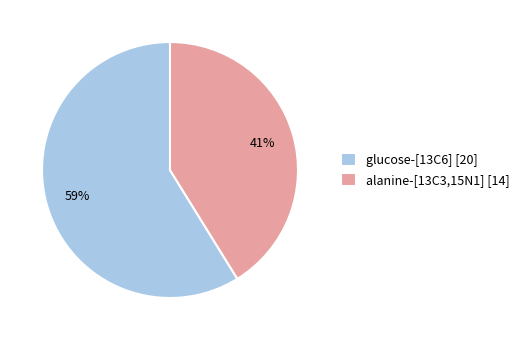

To the nearest percent, what percentage of the pie is glucose-[13C6]?

59%